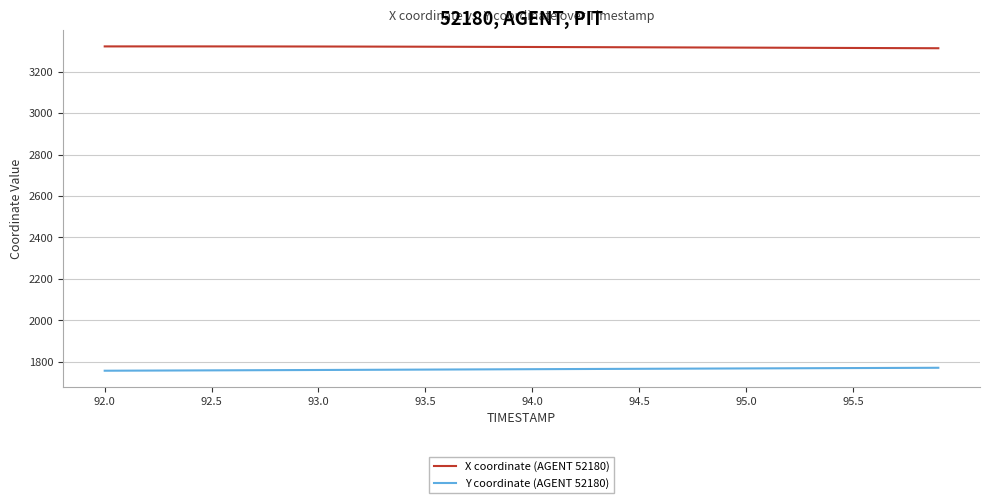

What is the difference between the maximum and minimum values in the Y coordinate (AGENT 52180) series?

14.2